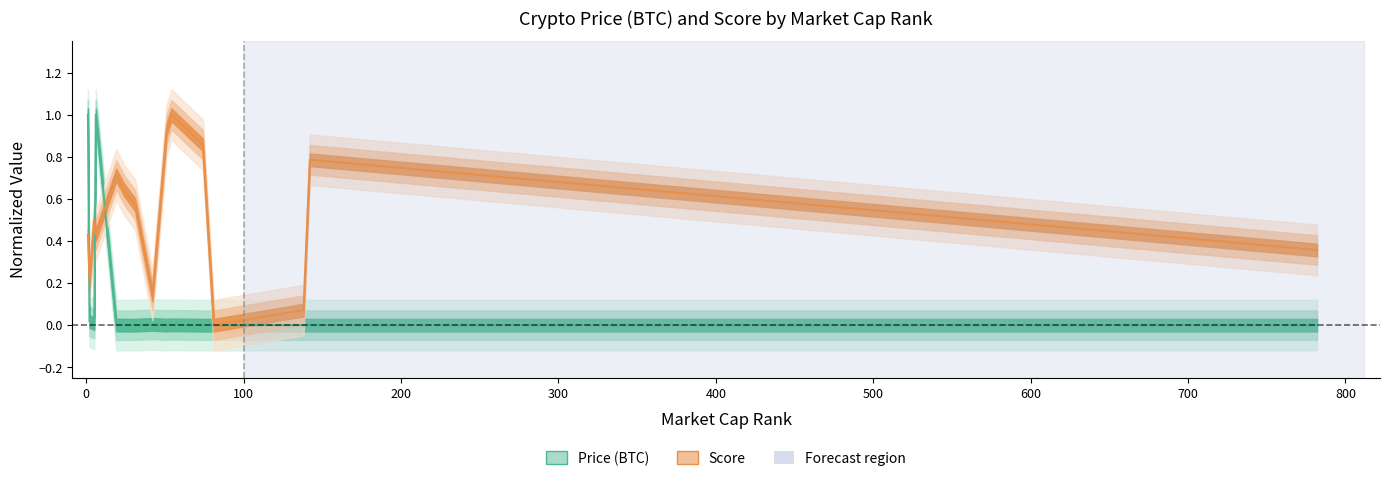

Which label corresponds to the largest value in the chart?

54